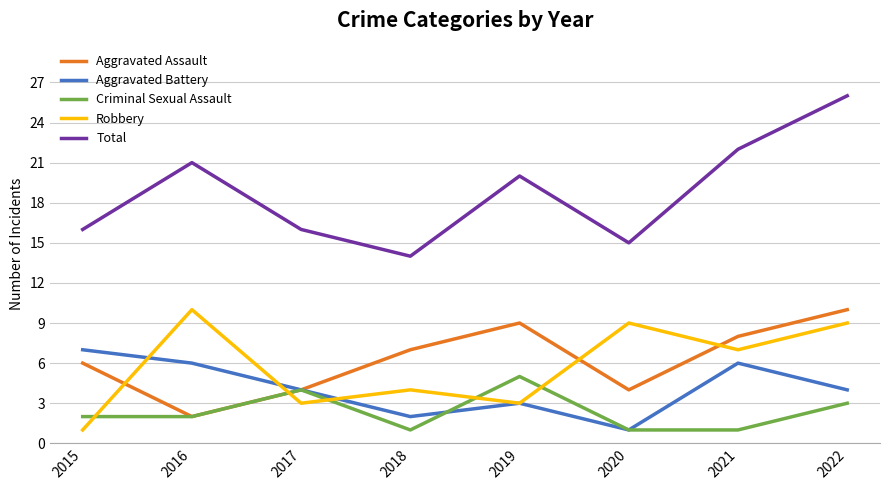

Reading left to right, what are all the values shown in this chart?

Aggravated Assault: 2015=6	2016=2	2017=4	2018=7	2019=9	2020=4	2021=8	2022=10
Aggravated Battery: 2015=7	2016=6	2017=4	2018=2	2019=3	2020=1	2021=6	2022=4
Criminal Sexual Assault: 2015=2	2016=2	2017=4	2018=1	2019=5	2020=1	2021=1	2022=3
Robbery: 2015=1	2016=10	2017=3	2018=4	2019=3	2020=9	2021=7	2022=9
Total: 2015=16	2016=21	2017=16	2018=14	2019=20	2020=15	2021=22	2022=26